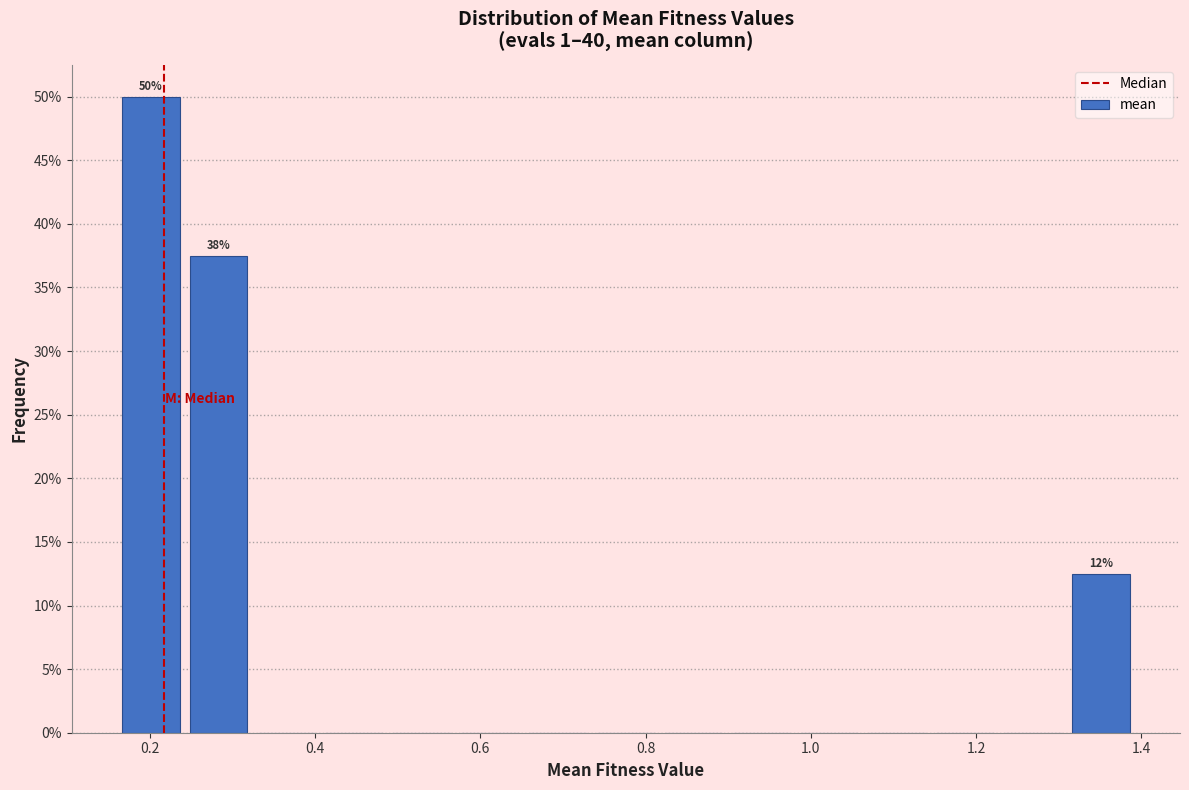

Which range on the x-axis has the tallest bar?

0.16 to 0.24